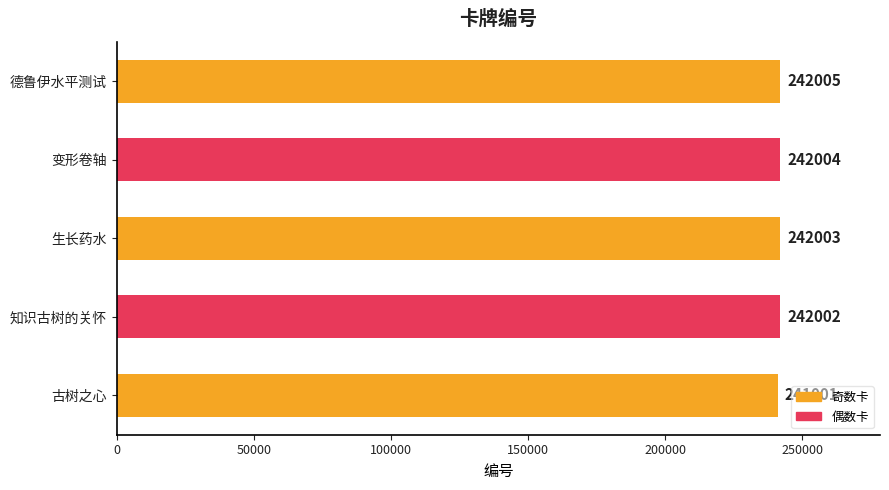

Reading bottom to top, transcribe all the data shown in this chart.

241001	242002	242003	242004	242005